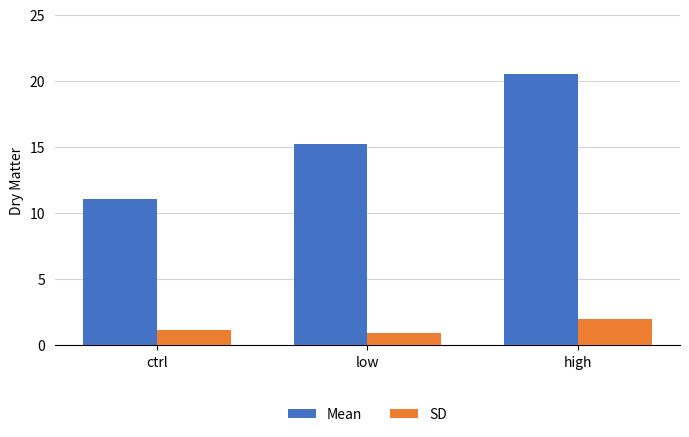

What is the lowest value of the Mean series?

11.1